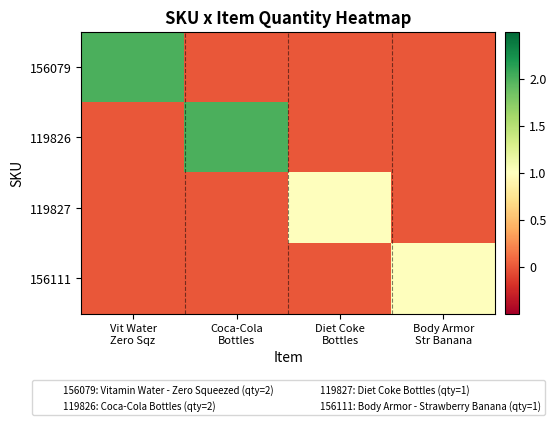

What is the spread (max minus min) of values at Body Armor
Str Banana?

1